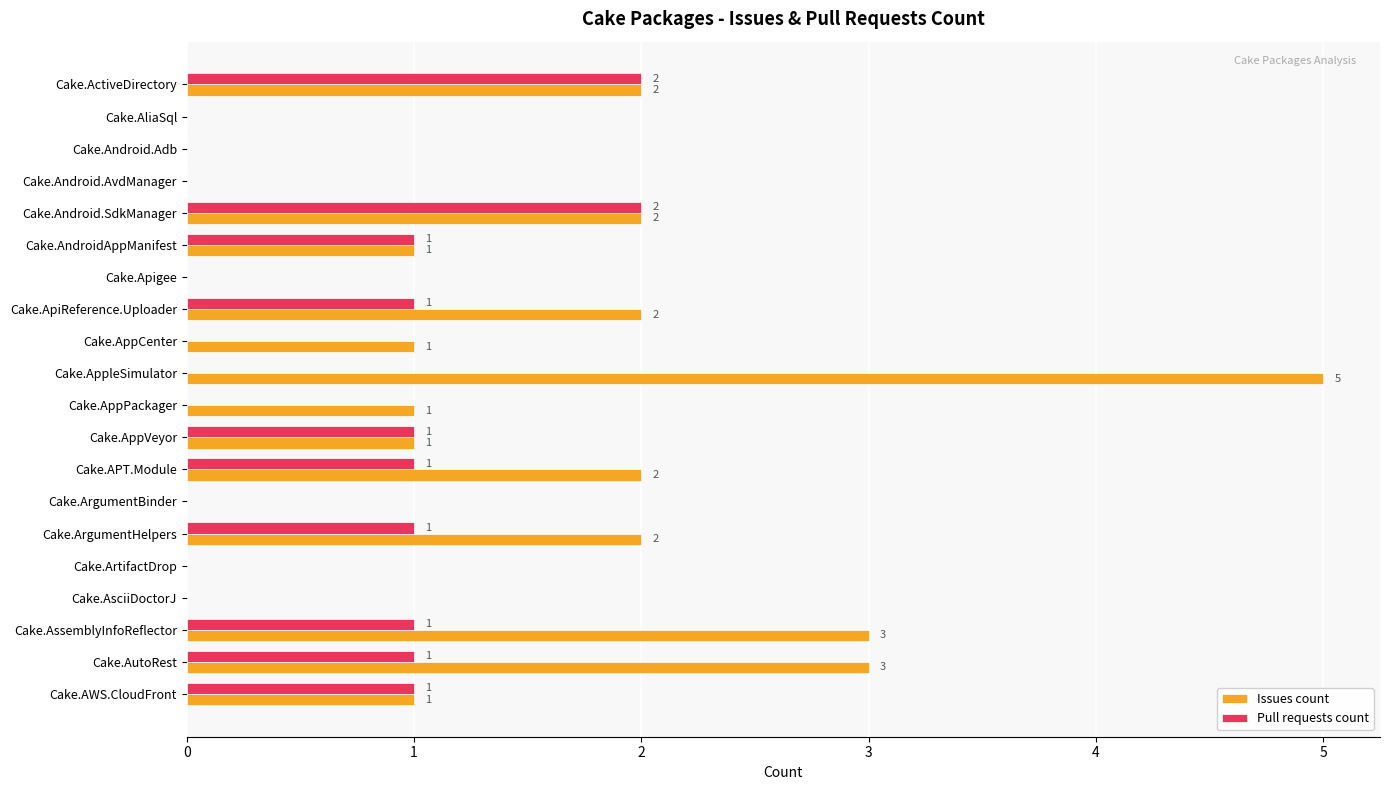

How many Issues count values are between 0 and 2?

17